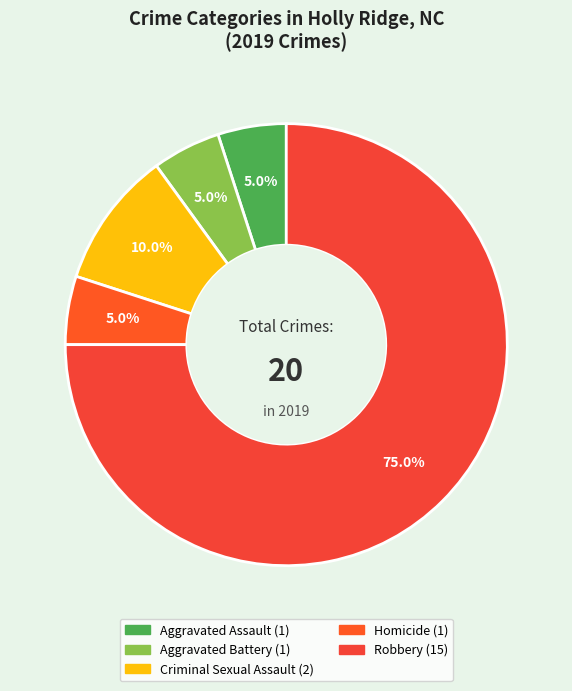

Combined, what portion of the pie is Homicide and Criminal Sexual Assault?

15.0%